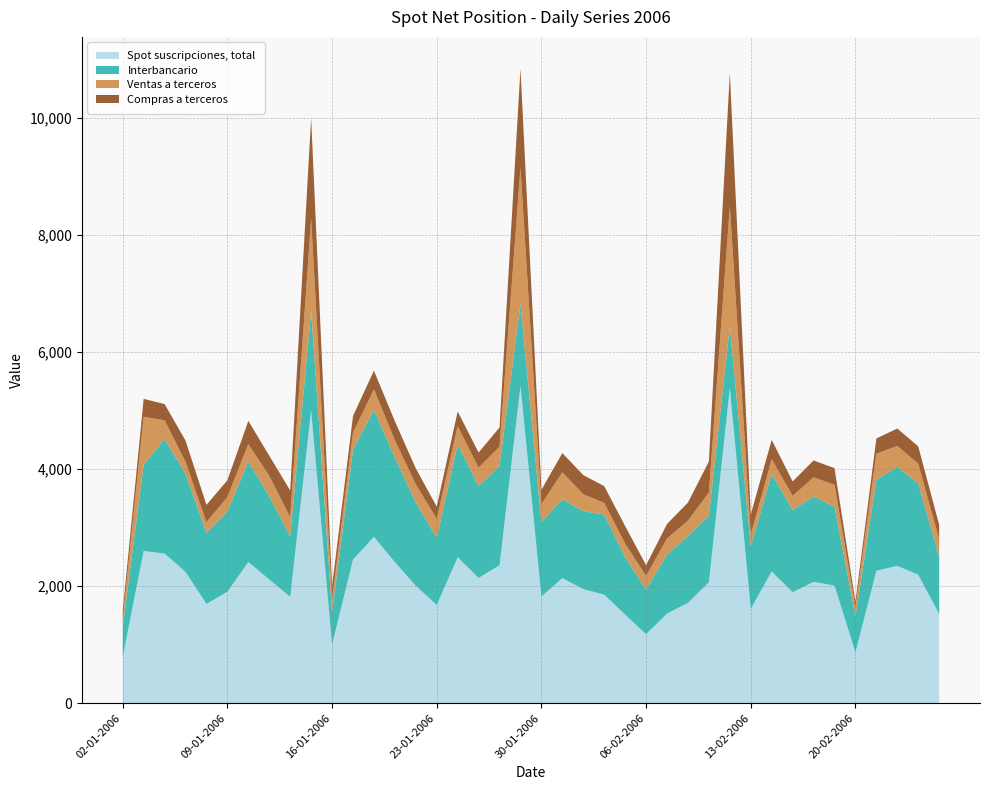

Reading left to right, list all the values displayed in this chart.

Spot suscripciones, total: 788	2601	2556	2244	1695	1905	2412	2114	1817	5002	997	2454	2842	2409	2006	1679	2493	2141	2356	5422	1823	2137	1949	1854	1513	1179	1531	1714	2066	5386	1613	2250	1895	2074	2009	867	2262	2347	2194	1524
Interbancario: 520	1479	1959	1675	1216	1370	1719	1422	1032	1708	560	1880	2170	1791	1424	1152	1930	1570	1702	1398	1271	1348	1334	1368	982	765	1009	1143	1139	1055	1068	1671	1406	1461	1348	621	1555	1692	1562	977
Ventas a terceros: 127	813	320	205	183	247	297	349	326	1571	222	290	352	294	309	319	312	315	326	2331	308	461	287	201	231	231	275	263	396	2053	205	249	243	326	375	152	446	358	335	299
Compras a terceros: 141	308	277	364	295	288	396	344	460	1723	216	284	319	324	273	208	250	257	328	1694	245	328	328	286	300	183	247	309	530	2278	339	330	246	287	285	94	261	297	298	249